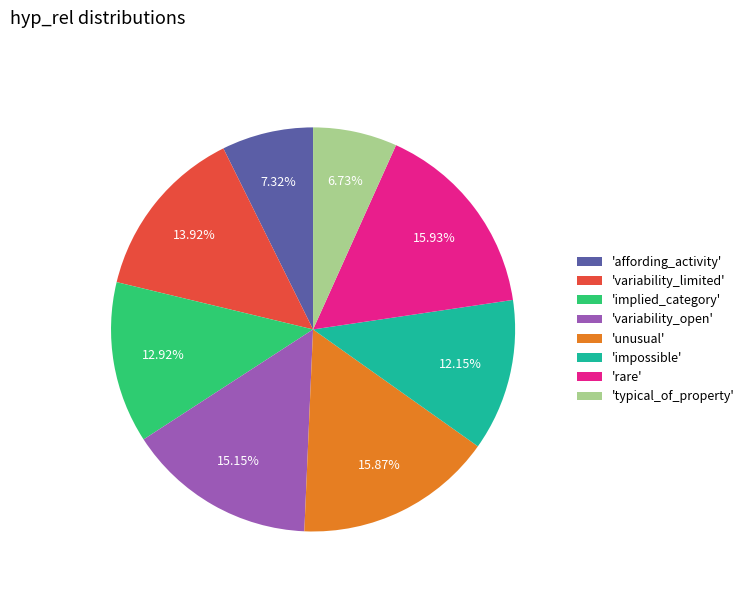

To the nearest percent, what is the difference between the largest and smallest slice percentages?

9%